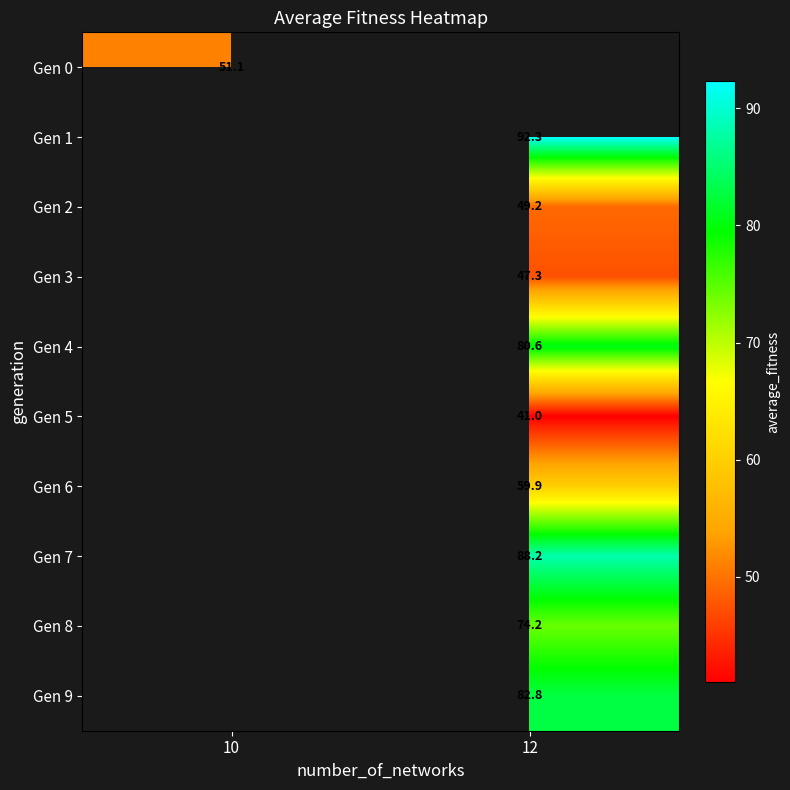

Count the number of data series in this chart.

10